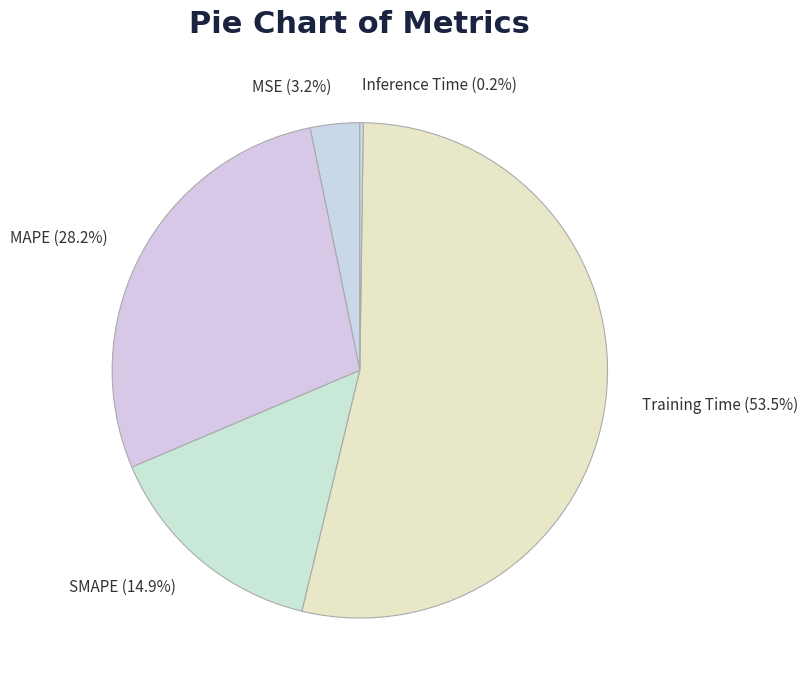

Is Training Time the majority of the pie?

Yes